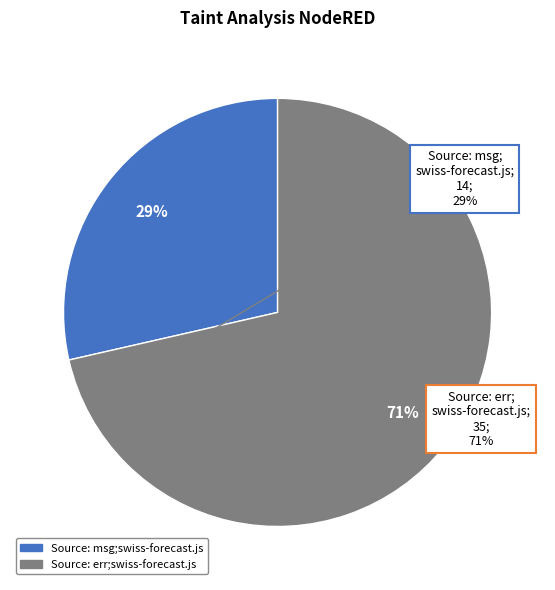

Does any single category account for the majority?

Yes